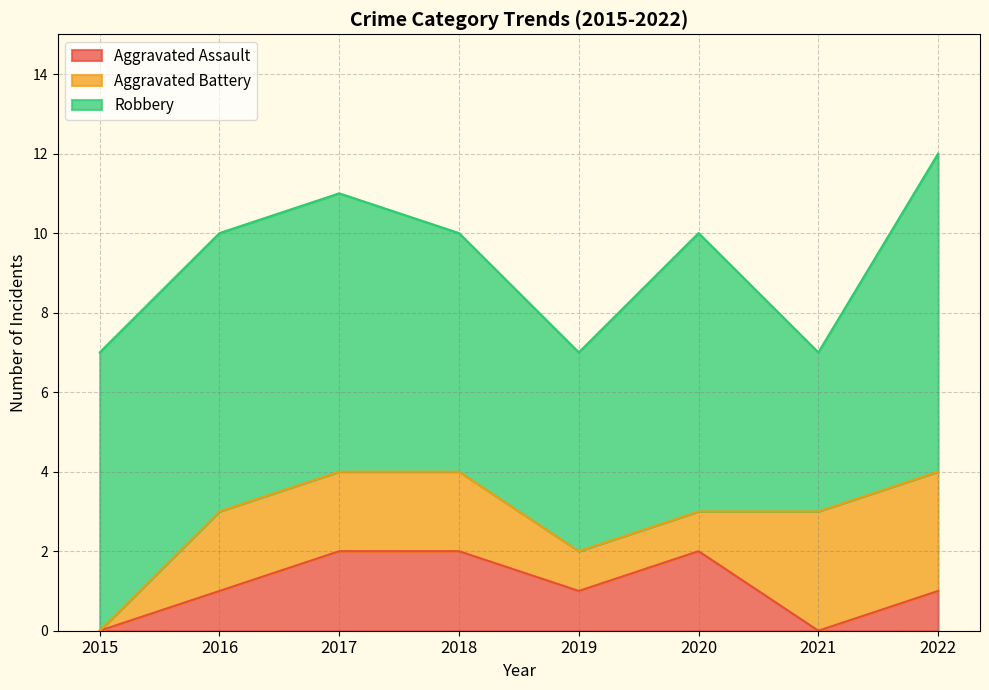

At which category is the sum across all series the highest?

2022